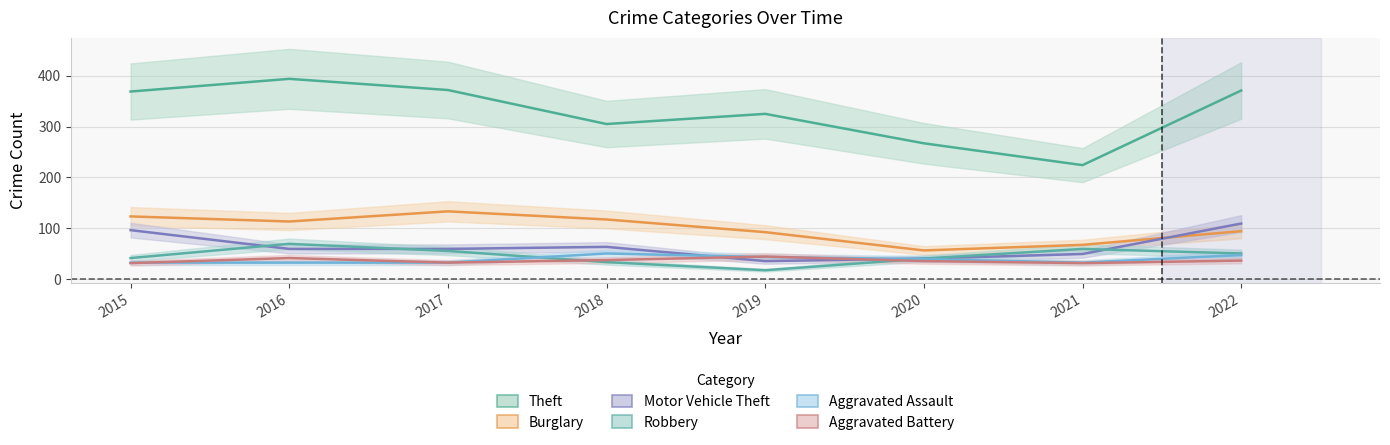

What are all the series names shown in the legend?

Theft, Burglary, Motor Vehicle Theft, Robbery, Aggravated Assault, Aggravated Battery